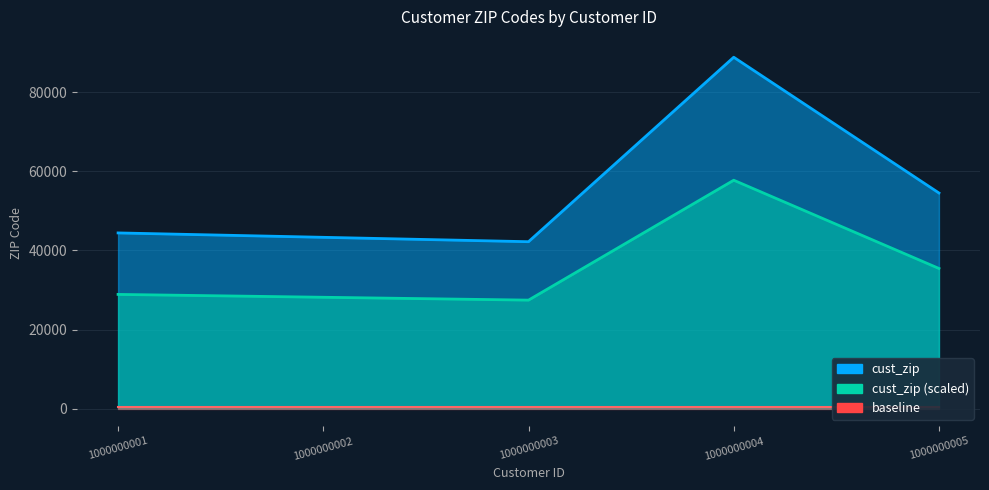

List the labels in order of value, largest first.

1000000004, 1000000005, 1000000001, 1000000002, 1000000003